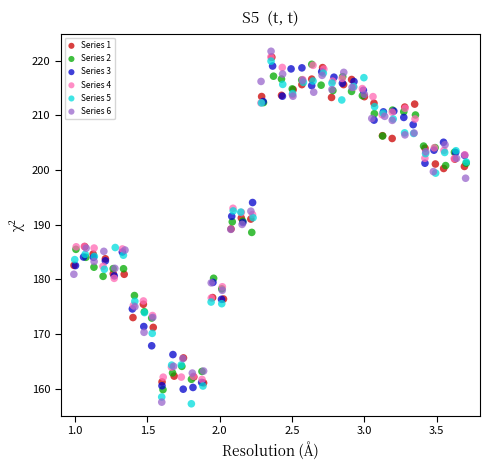

Which series contains the highest Y value?

Series 6